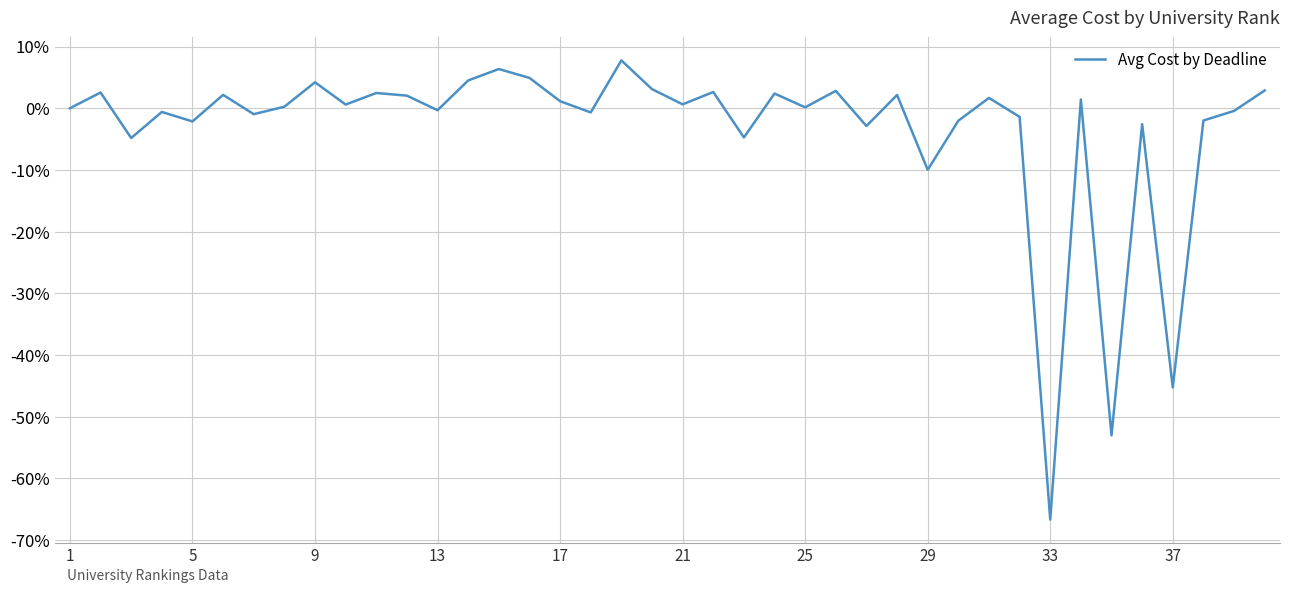

What is the minimum value shown in the chart?

-66.7